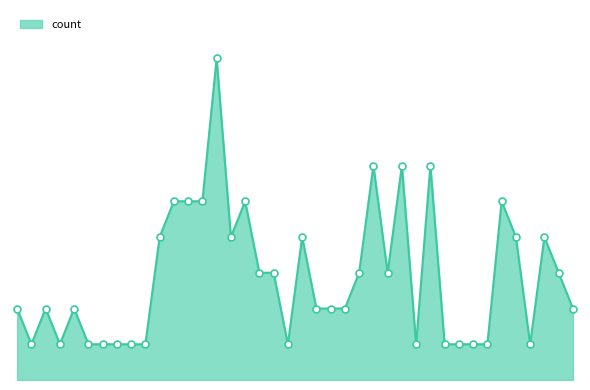

Does the chart have visible grid lines?

No